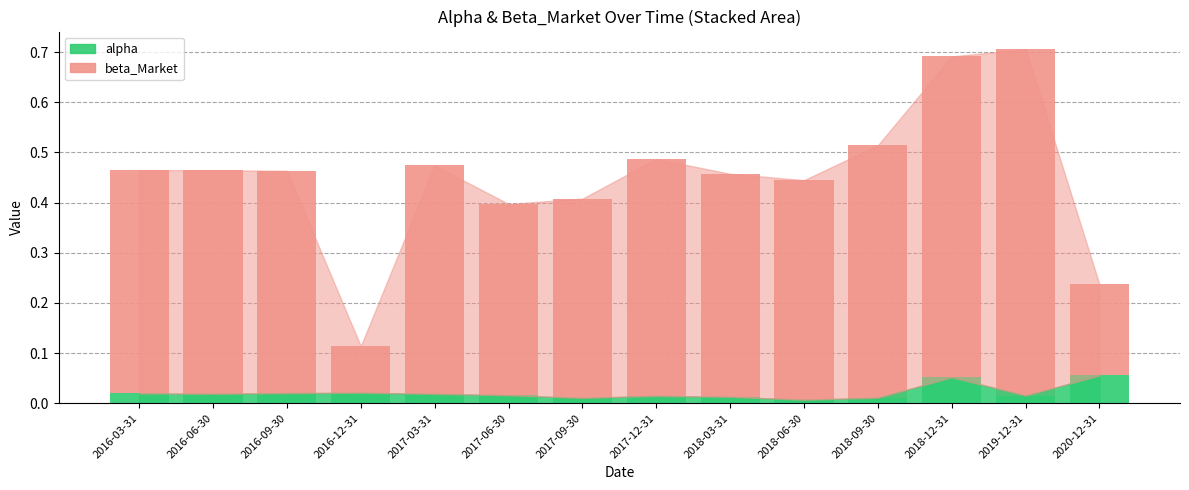

What is the sum of all alpha values?

0.3